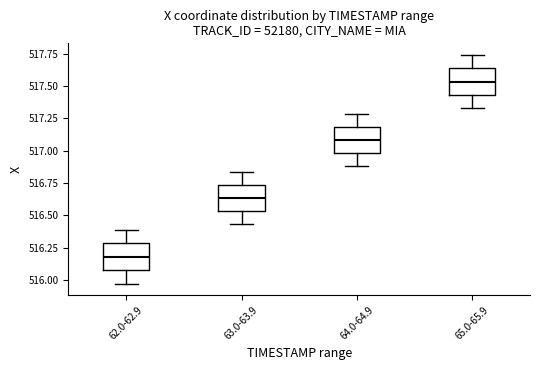

Which box has the lowest median line?

62.0-62.9